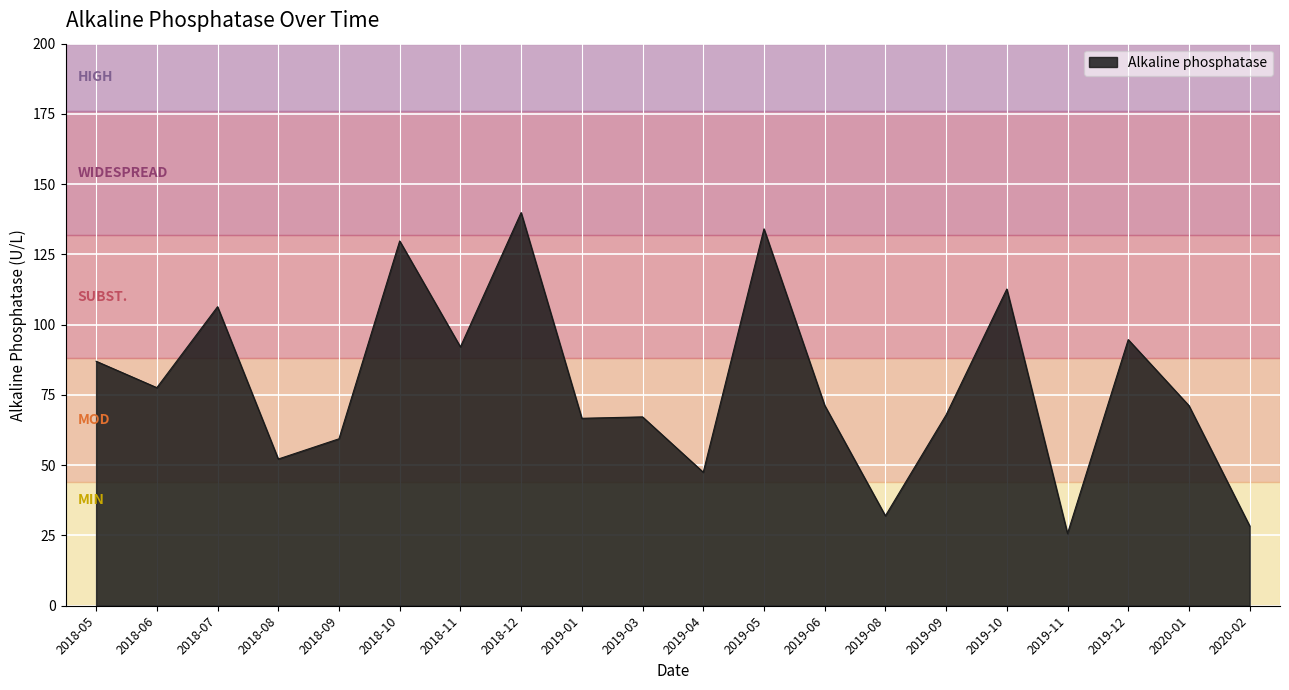

Where does the data first go above 71?

2018-05